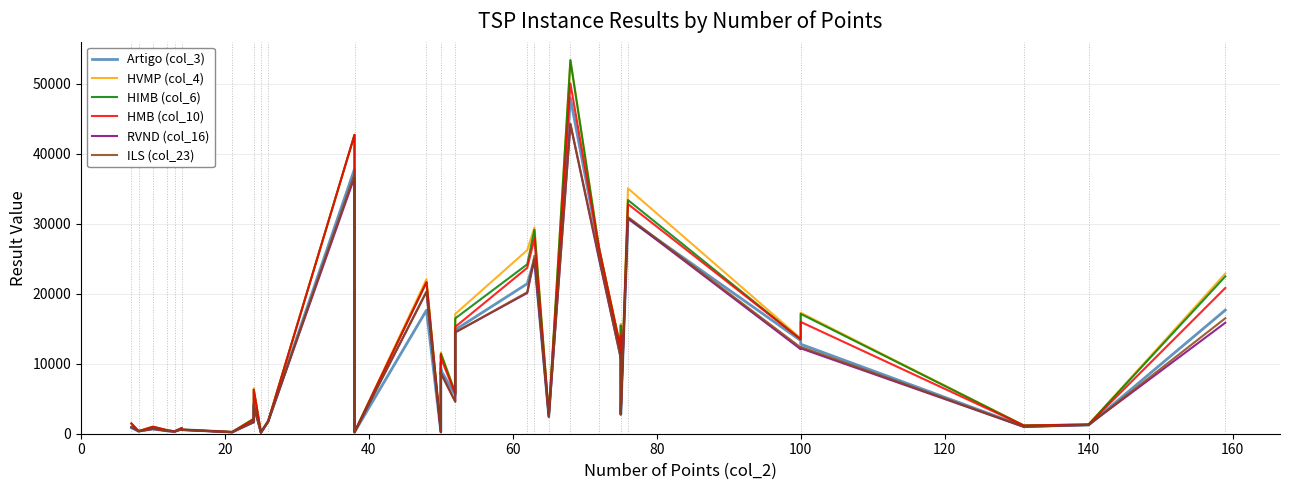

Is the value of ILS (col_23) at 15 greater than the value of RVND (col_16) at 31?

No